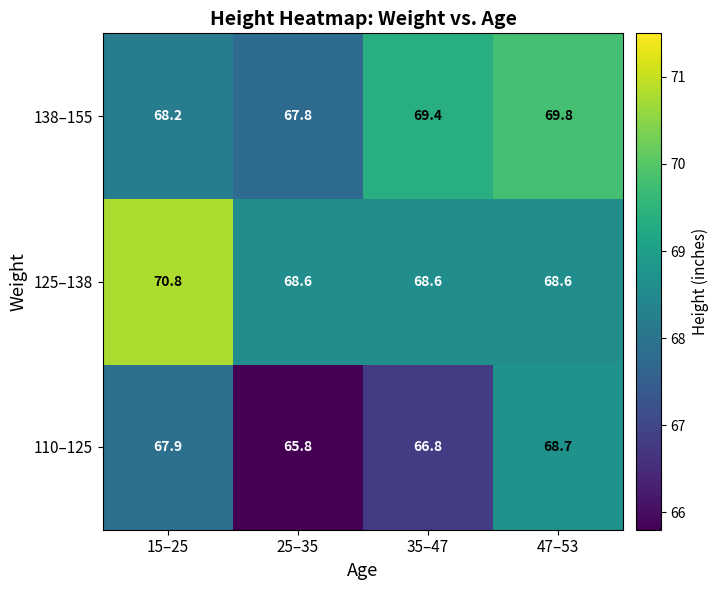

What value does the 138–155 series have at 35–47?

69.4